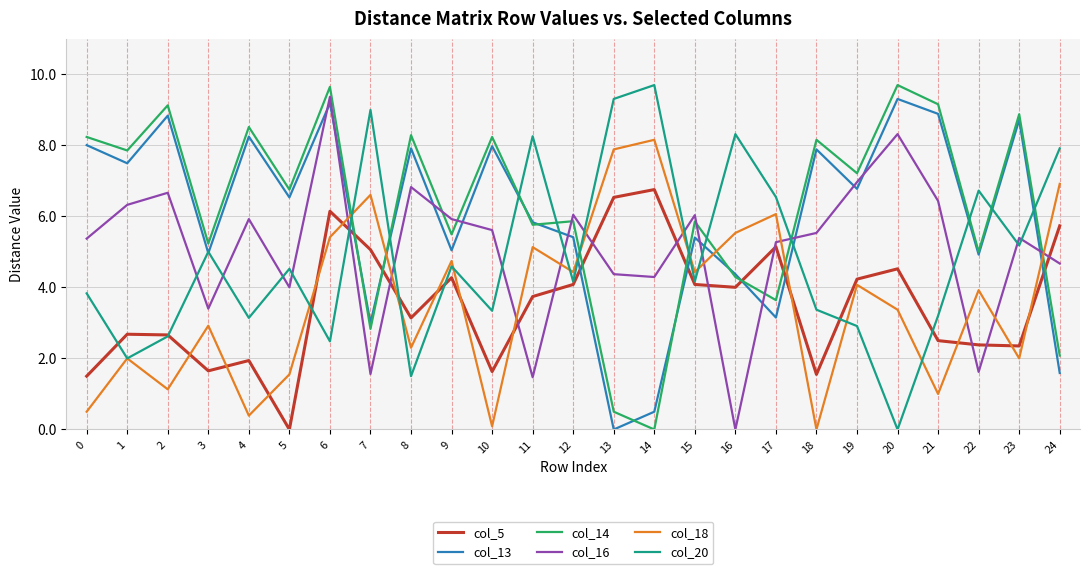

How many times do col_14 and col_20 cross each other?

11